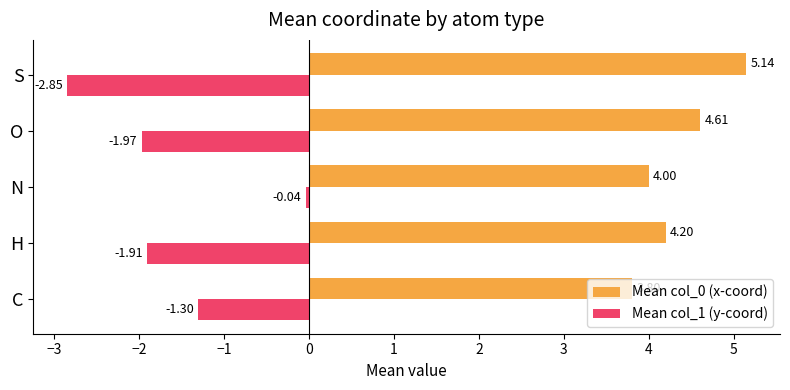

At how many categories does at least one series exceed 4?

3